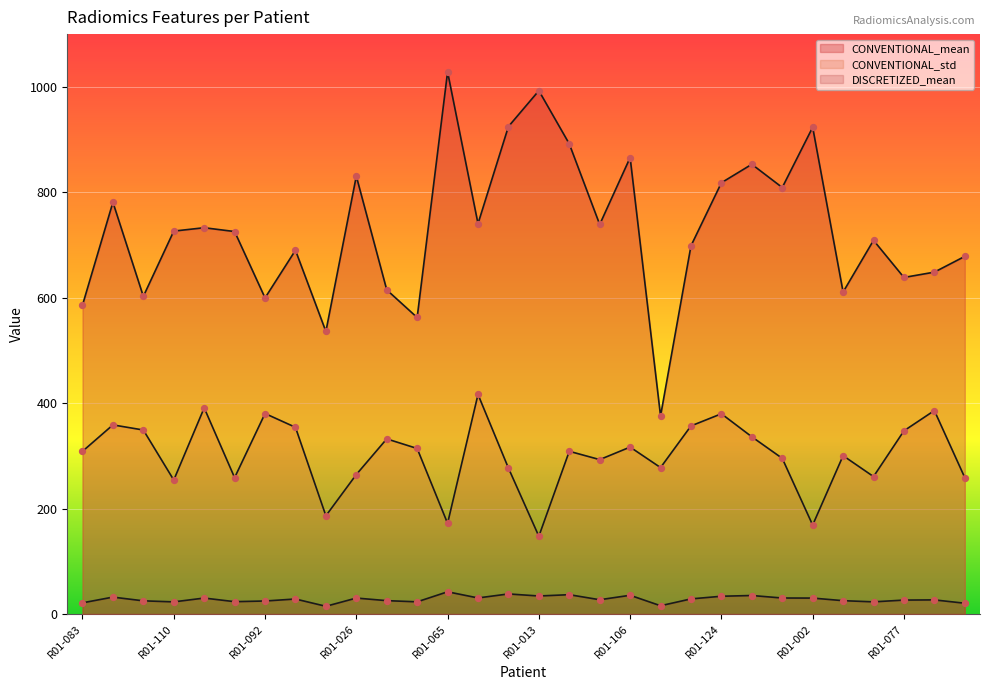

Which series contains the highest Y value?

CONVENTIONAL_mean